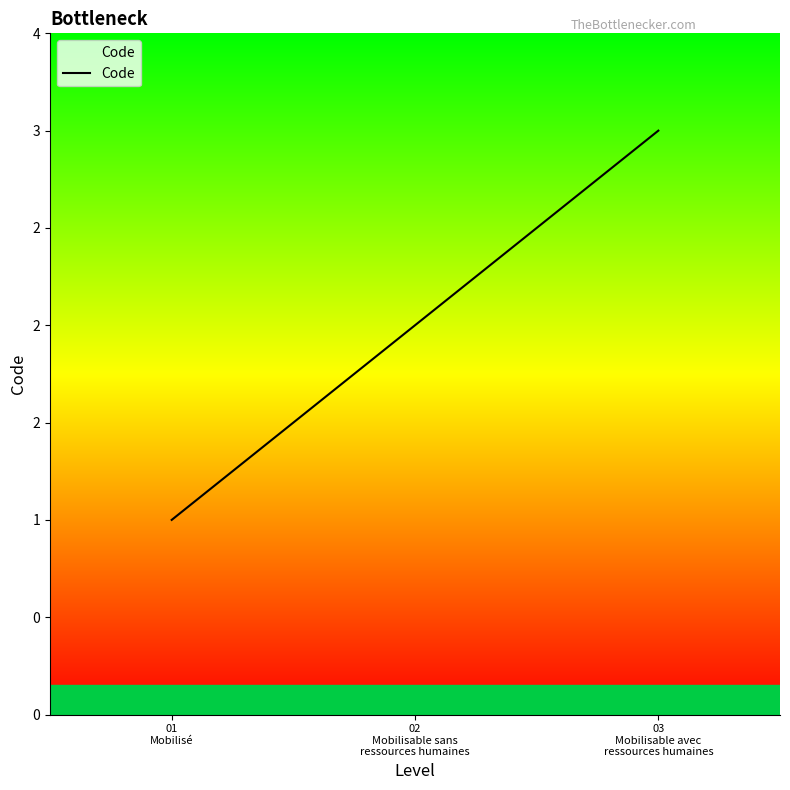

Does the chart display data point markers on the line(s)?

No